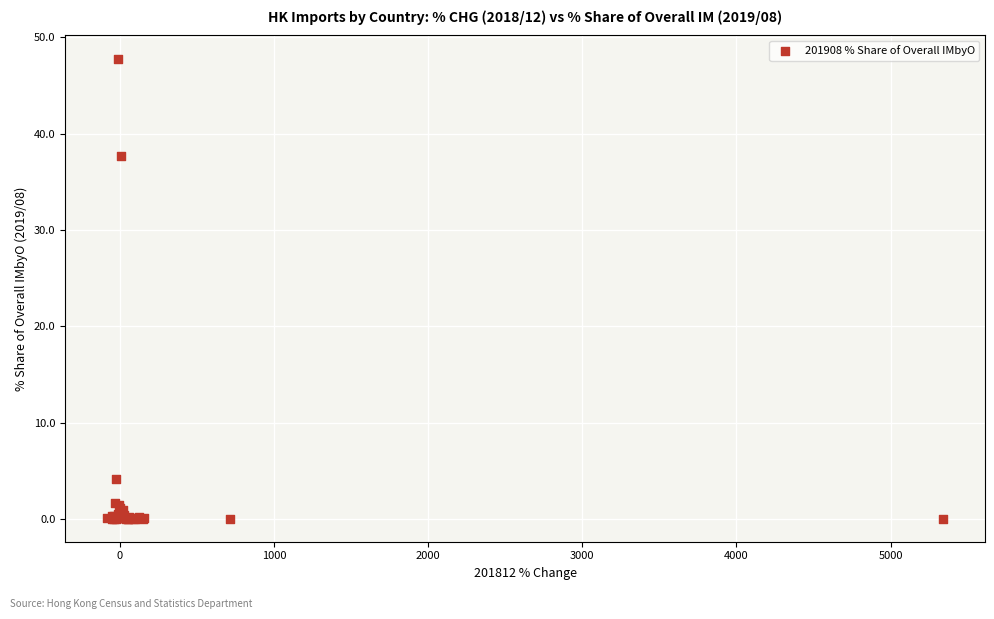

What Y value in the scatter plot is closest to 23?

37.7